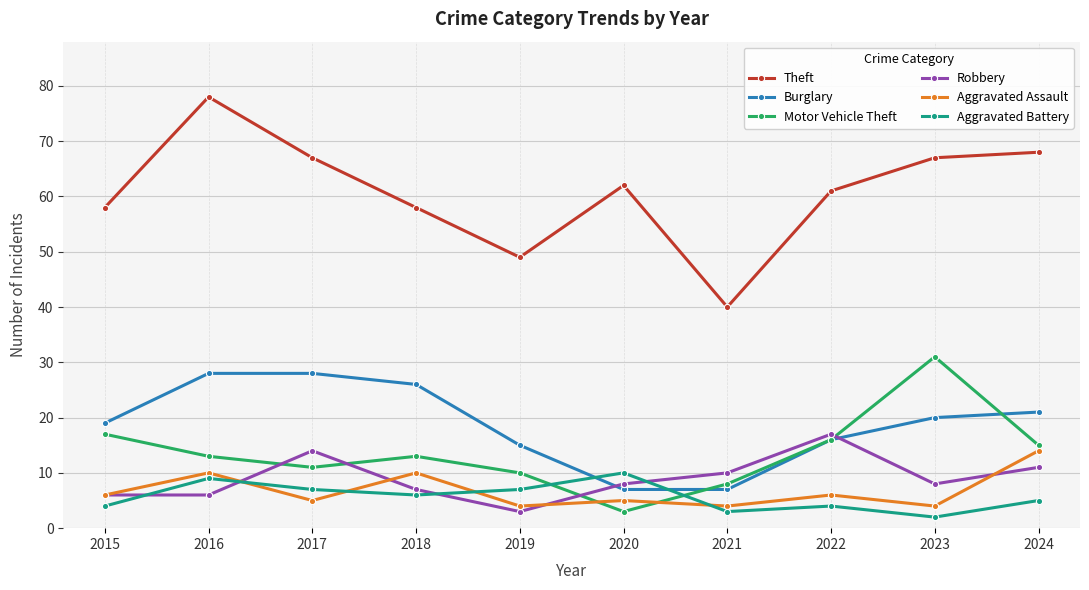

How many data points does each series have?

10